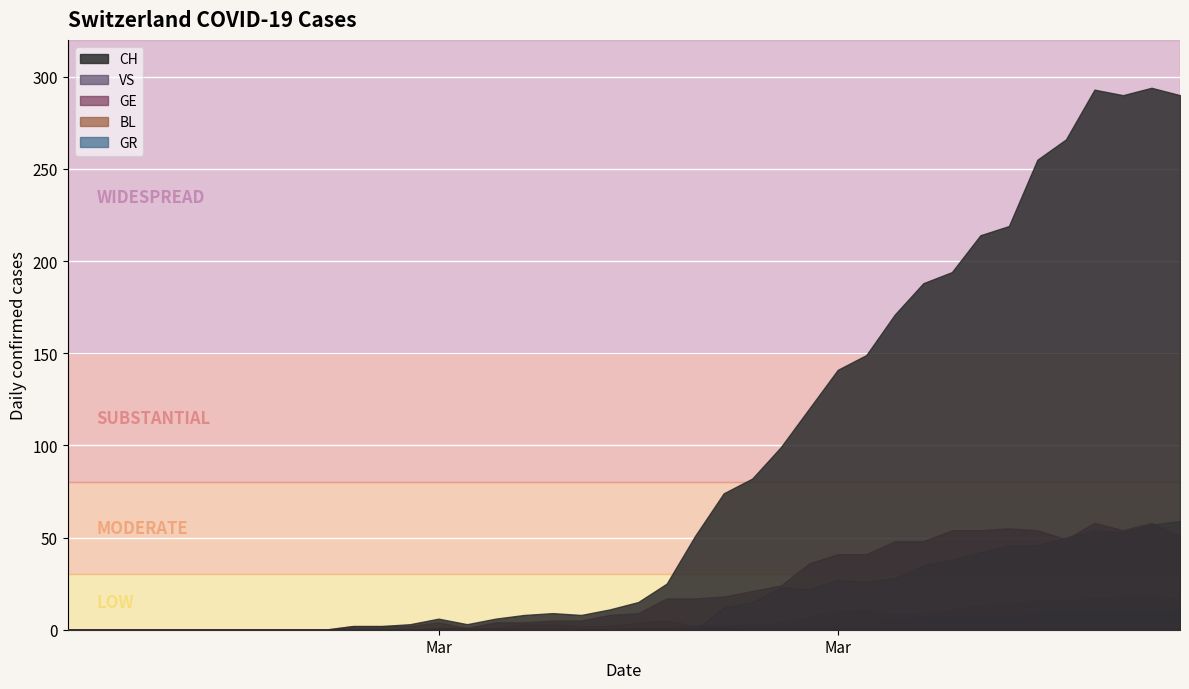

The GE series shows 54 at 34. True or false?

True